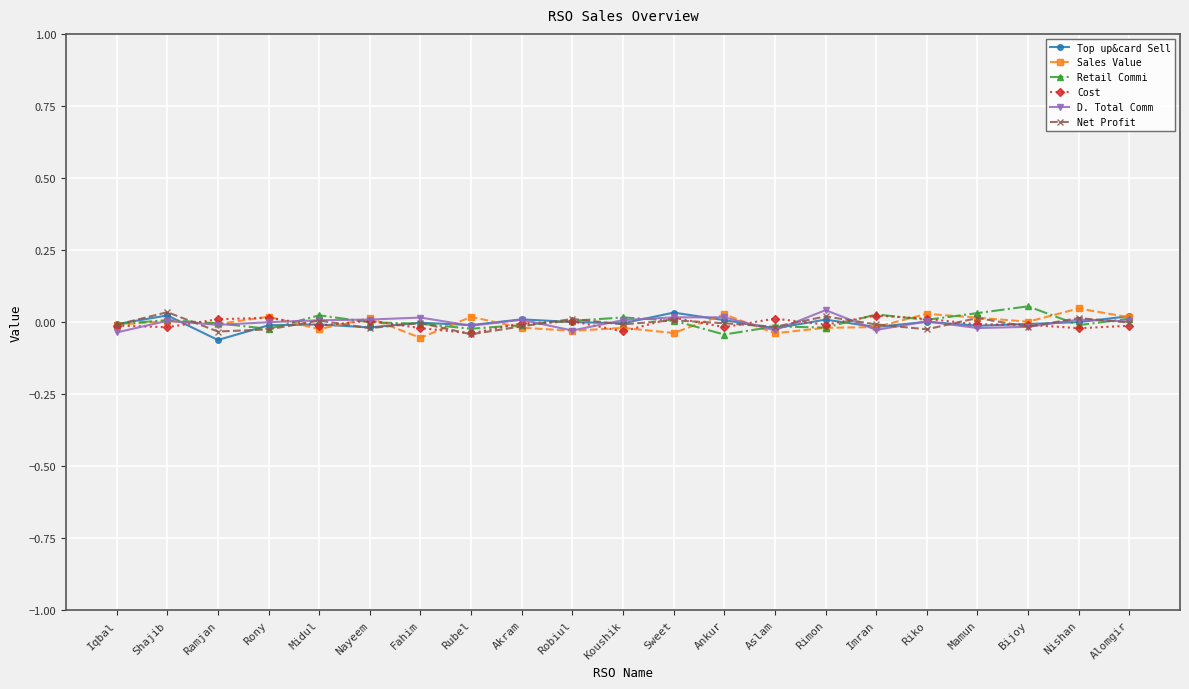

At which category does Sales Value reach its first local peak?

Shajib